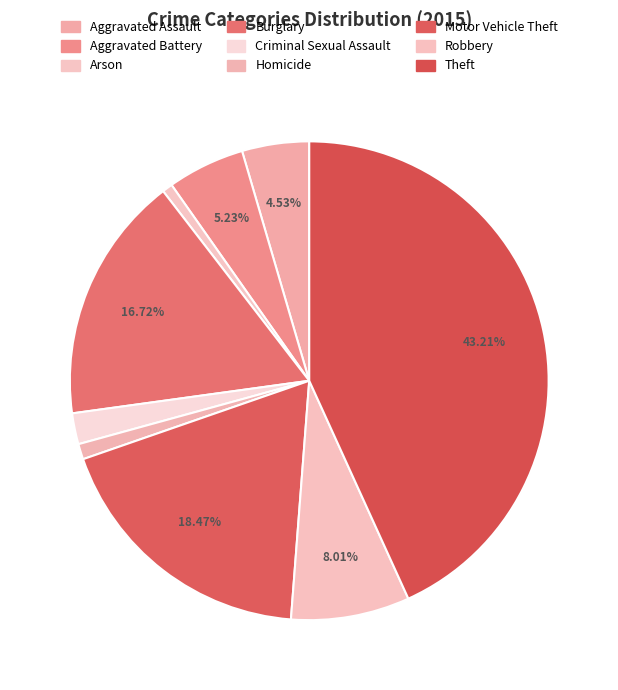

To the nearest percent, what percentage of the pie is Arson?

1%